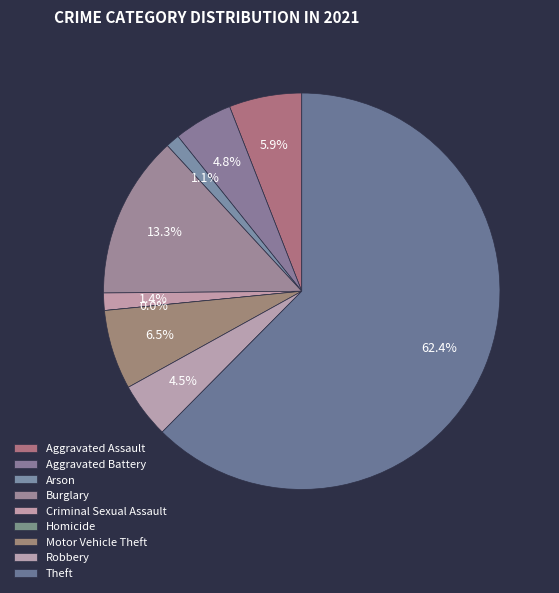

How many slices are in this pie chart?

9